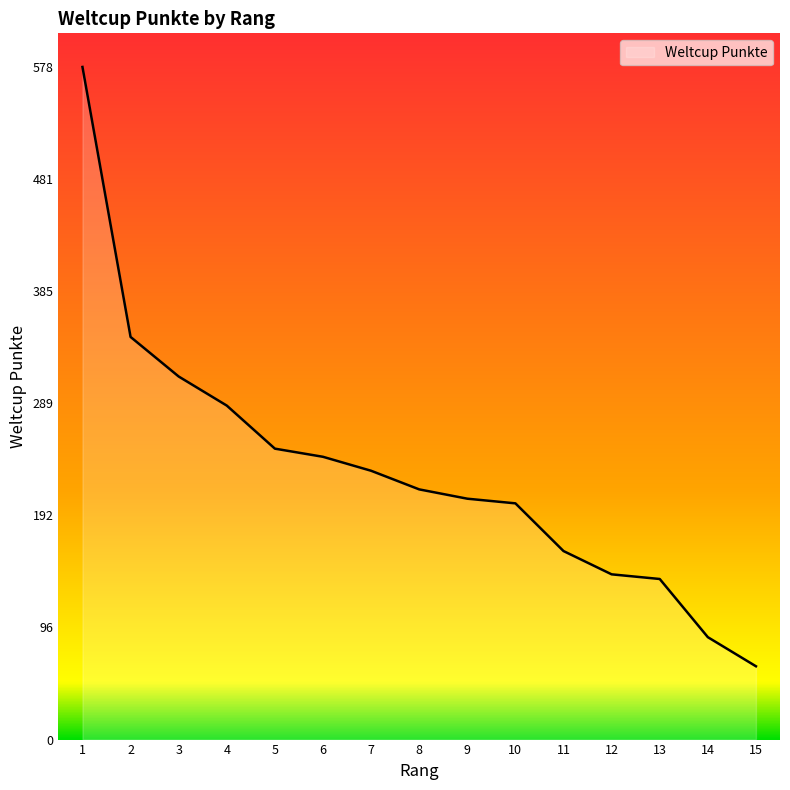

Reading left to right, extract all data points from this chart.

578	346	312	287	250	243	231	215	207	203	162	142	138	88	63